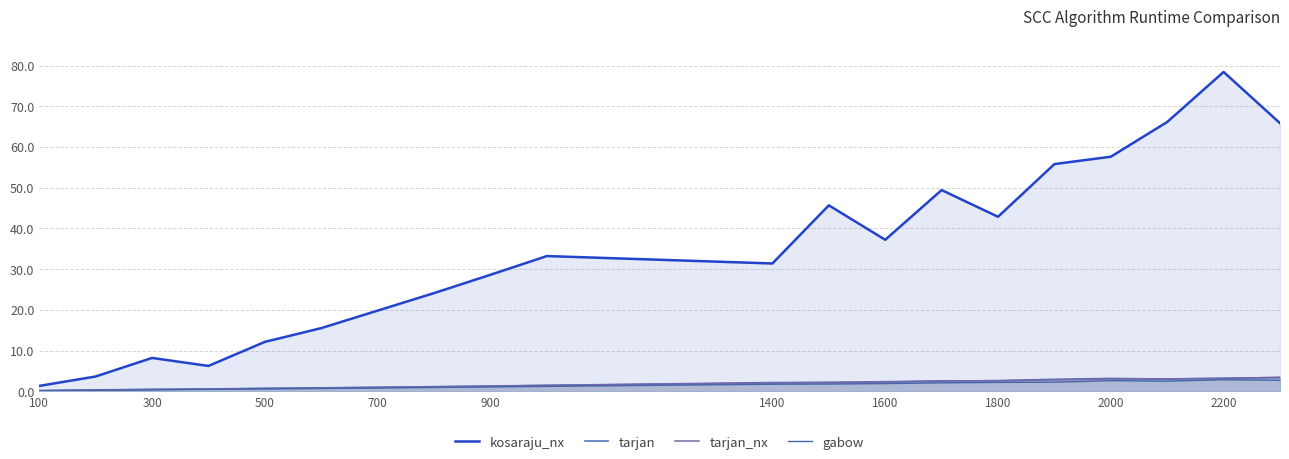

Rank the series by their maximum value, from highest to lowest.

kosaraju_nx, tarjan_nx, tarjan, gabow